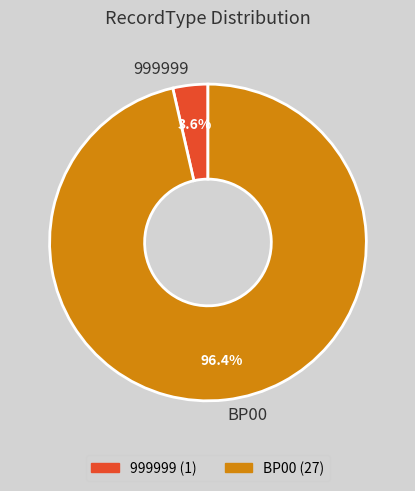

Is there a majority slice in this chart?

Yes